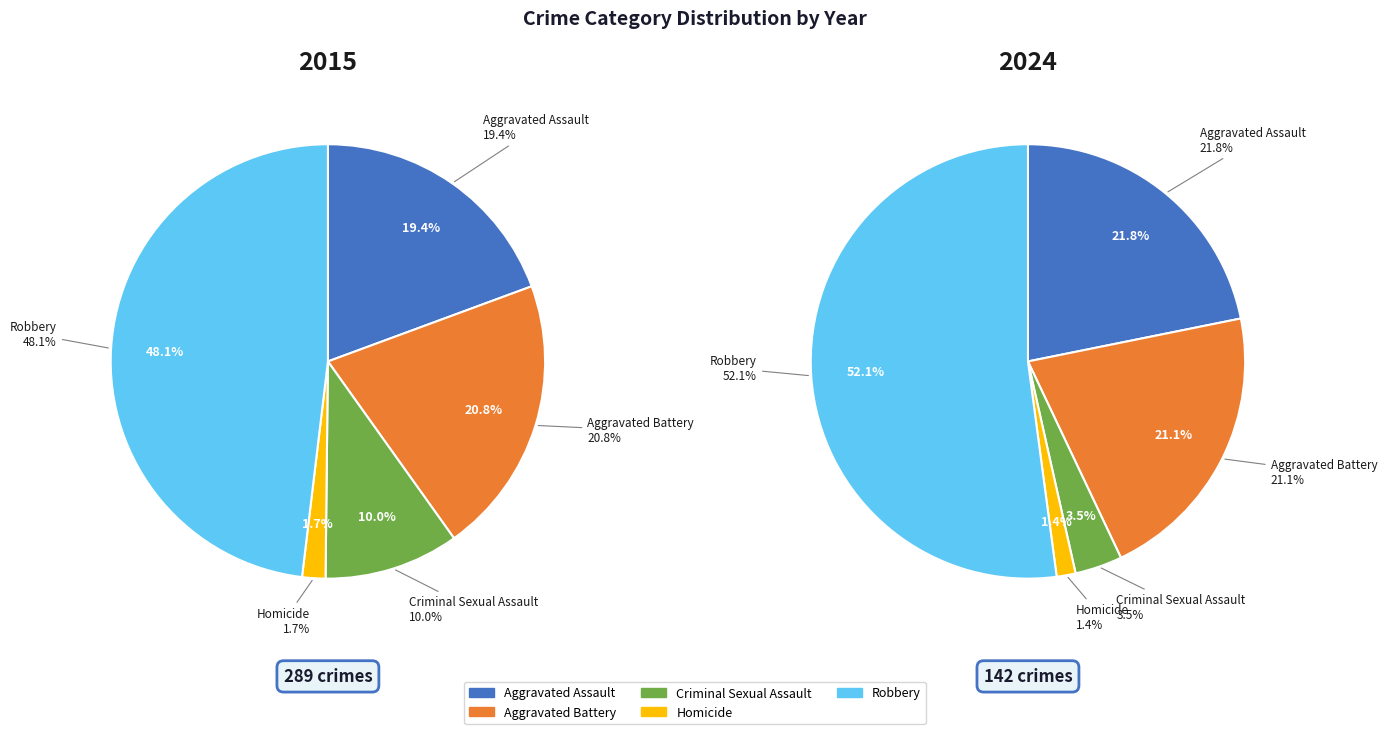

Does Aggravated Battery account for over 50% of the chart?

No